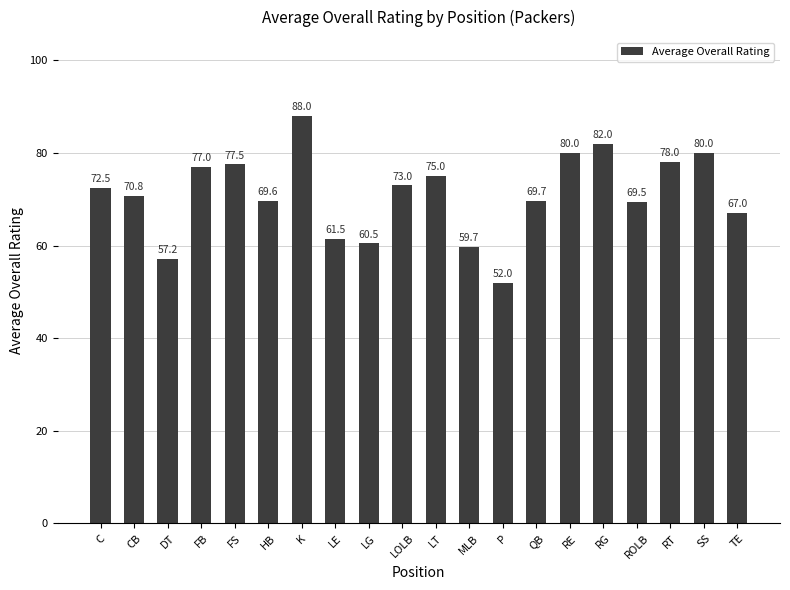

What is the label of the 19th bar from the right?

CB